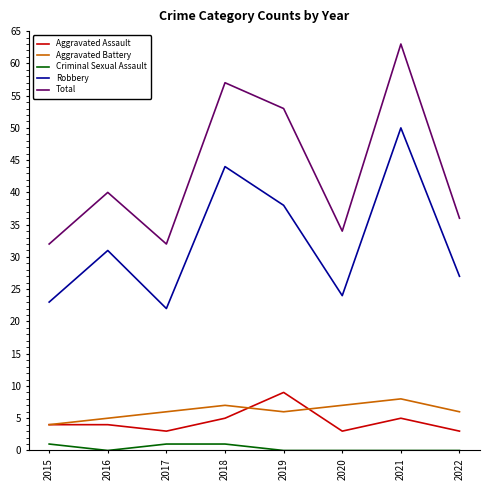

What is the total value across all series at 2021?

126